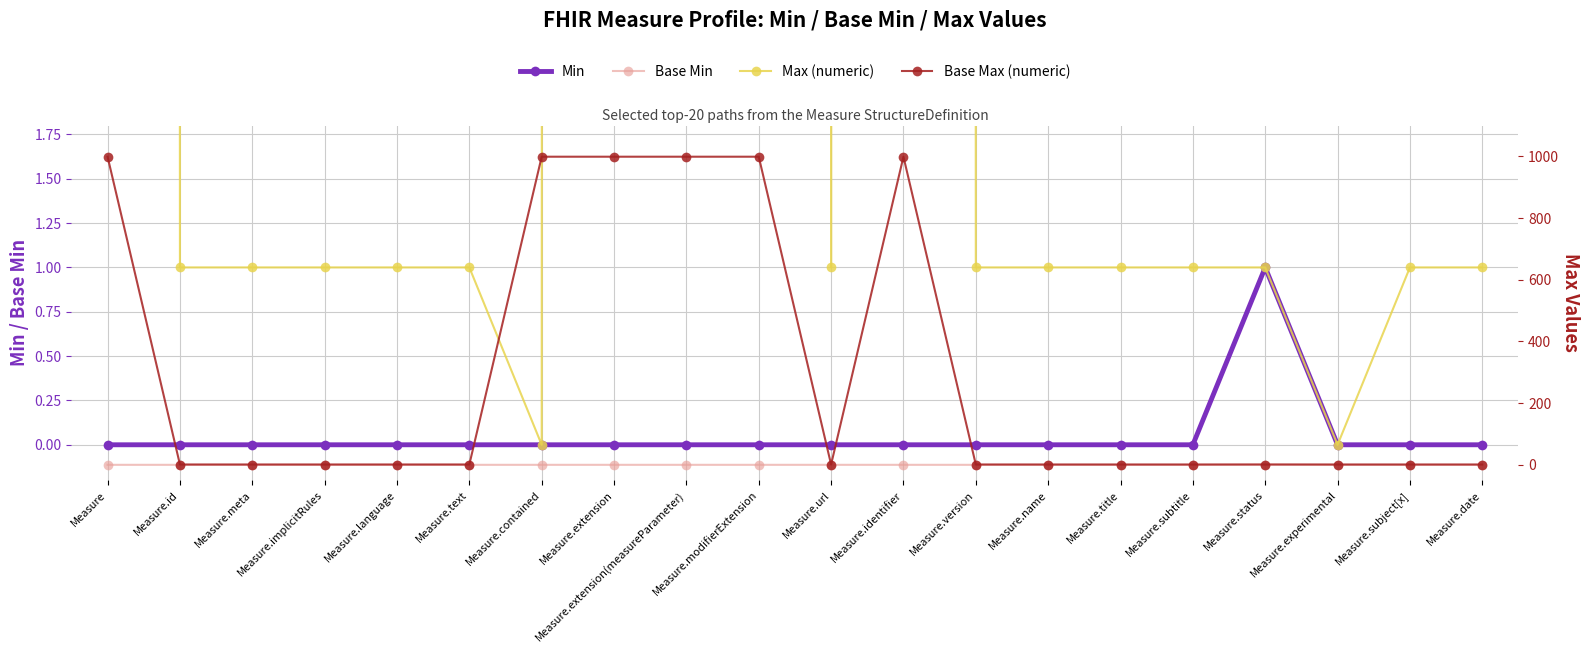

List the series in order of their peak value, highest first.

Max (numeric), Base Max (numeric), Min, Base Min